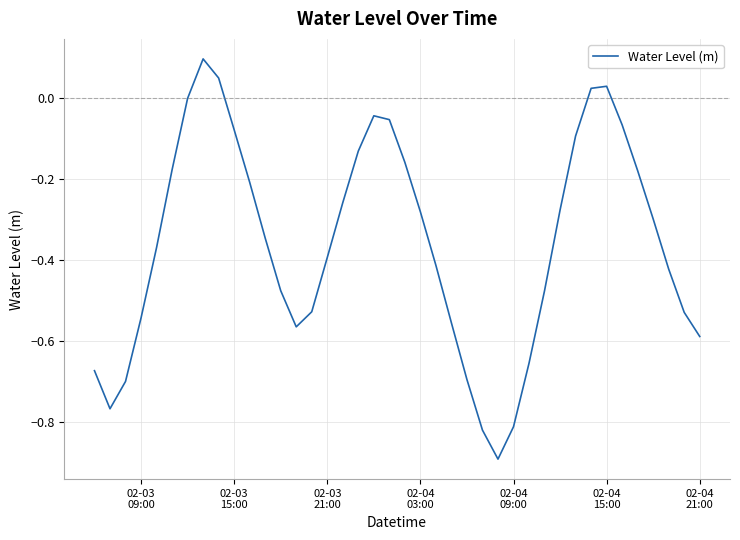

What is the difference between the maximum and minimum values?

1.0